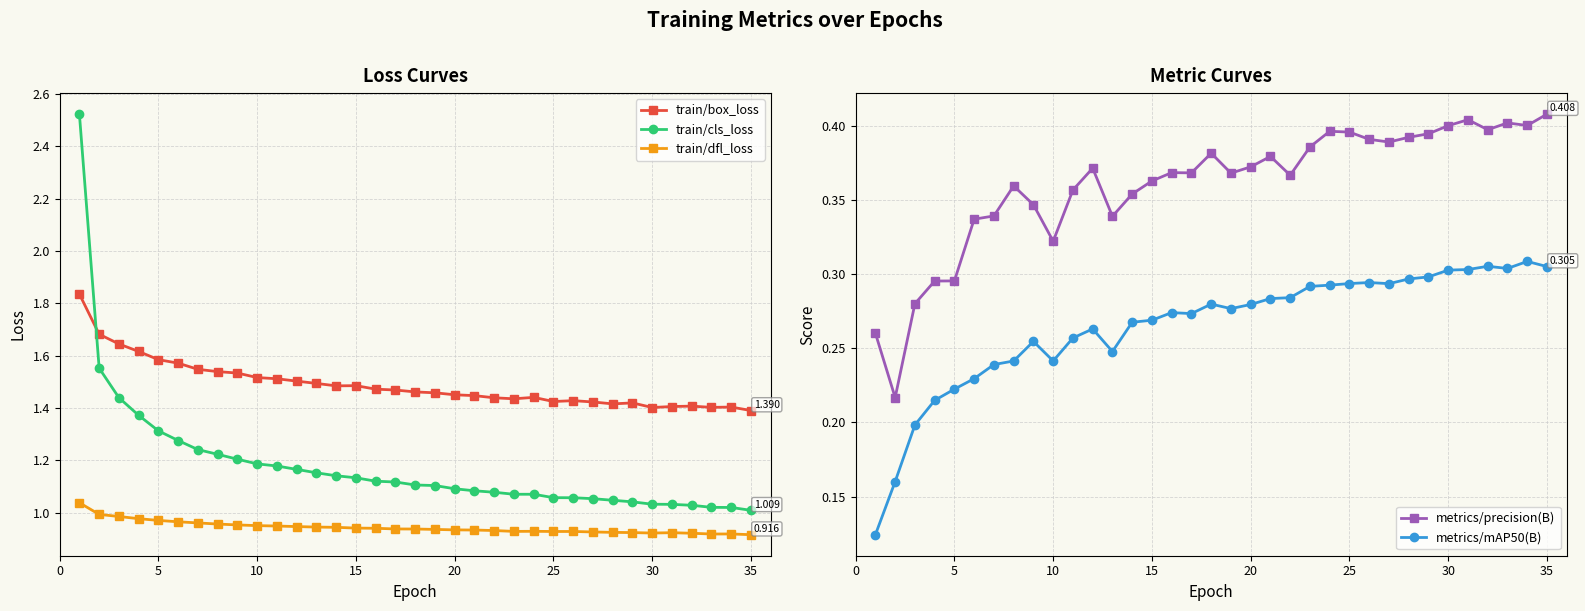

True or false: train/dfl_loss and train/cls_loss intersect in this chart.

False